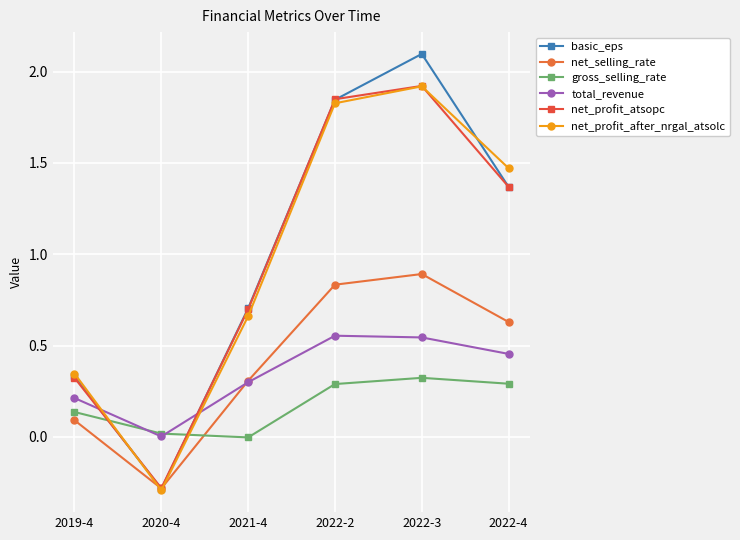

Which series has the largest range (max minus min)?

basic_eps